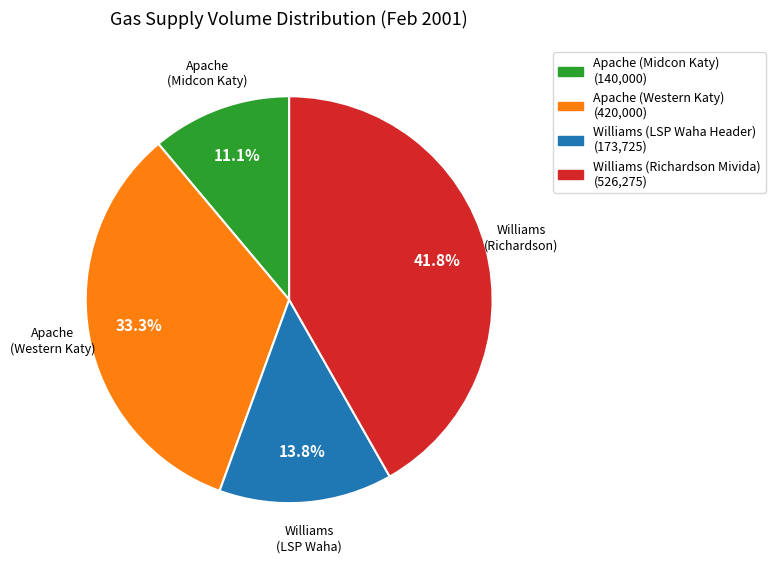

Is there any slice that represents more than half of the pie?

No